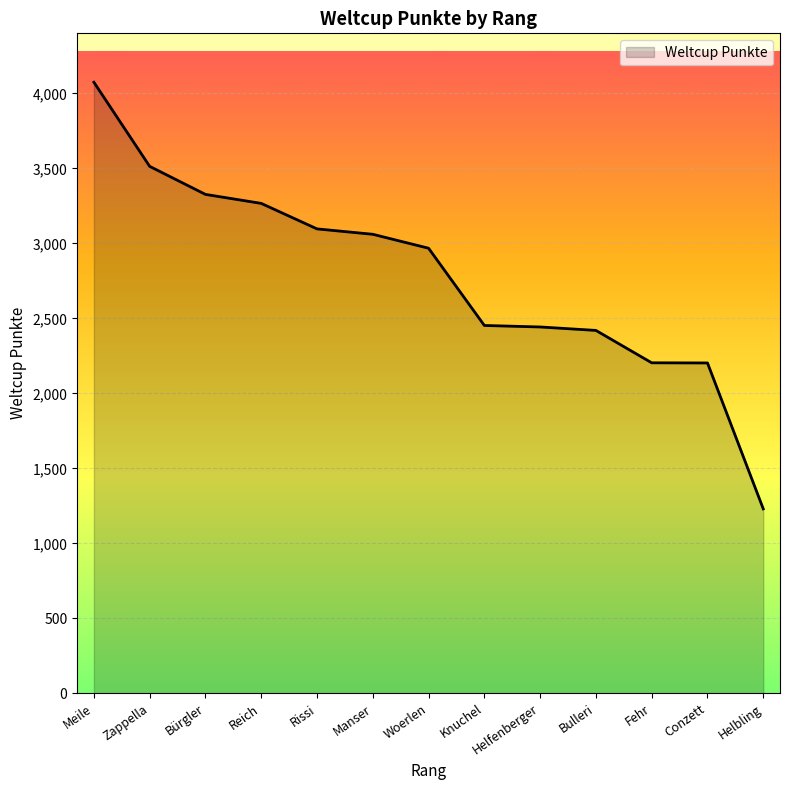

At which category does the chart reach its minimum across all series?

Helbling